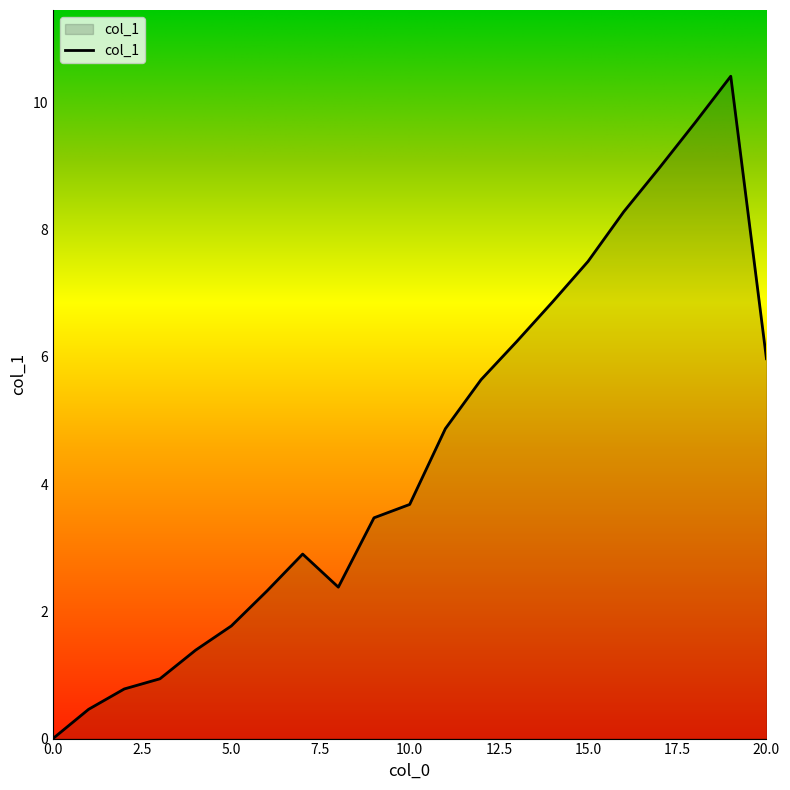

How many lines are shown in the chart?

1